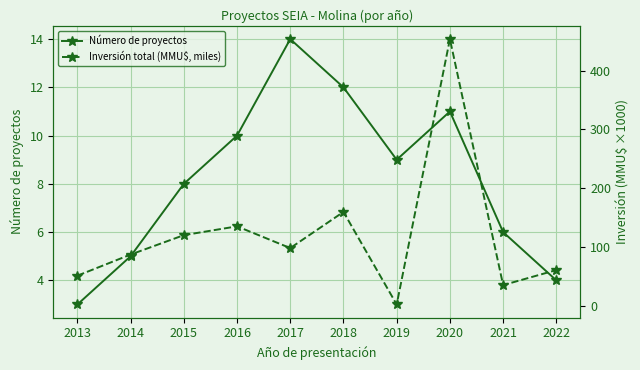

List the series in order of their overall mean, highest first.

Inversión total (MMU$, miles), Número de proyectos